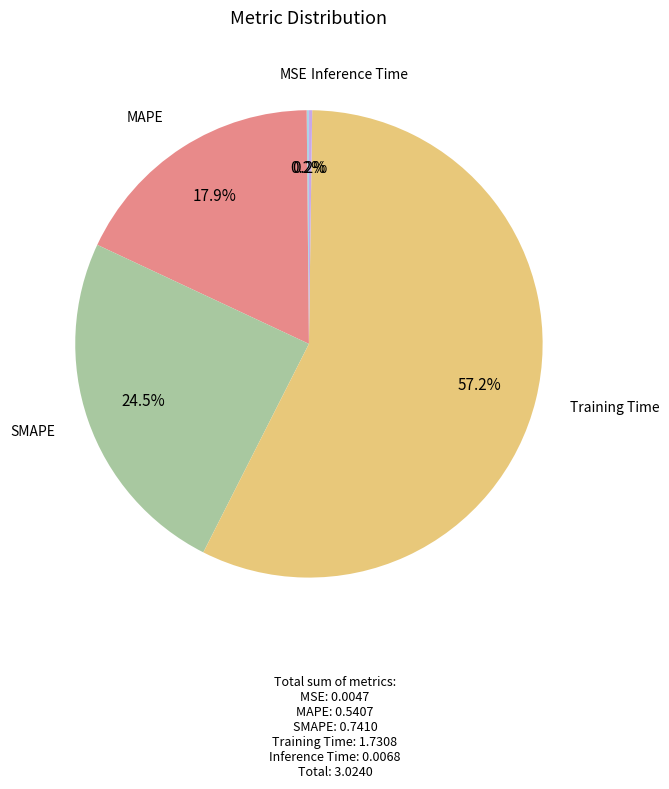

Is there a majority slice in this chart?

Yes